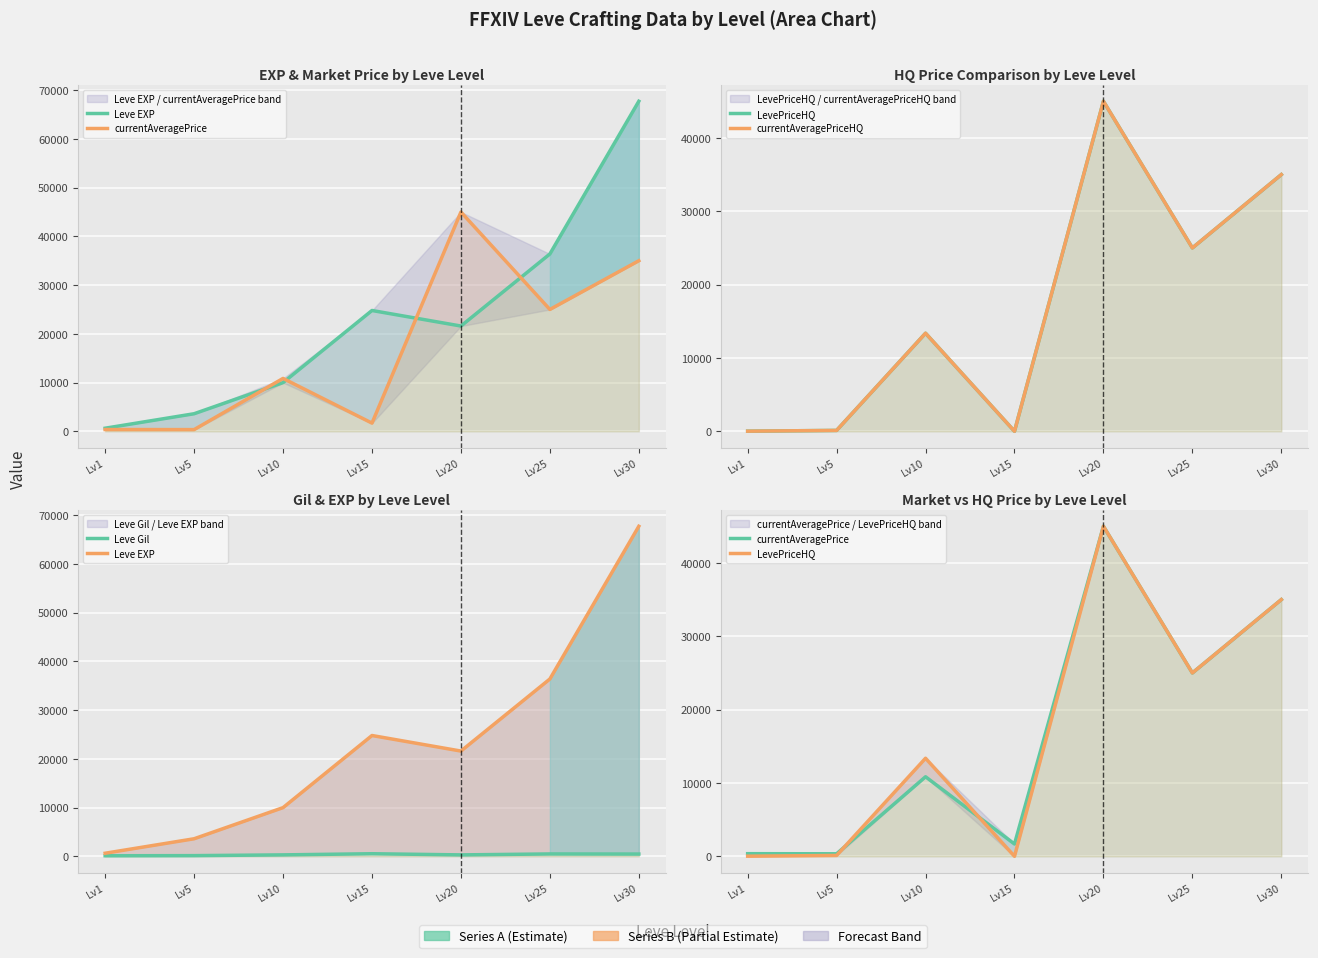

Which series has the largest total across all categories?

Leve EXP